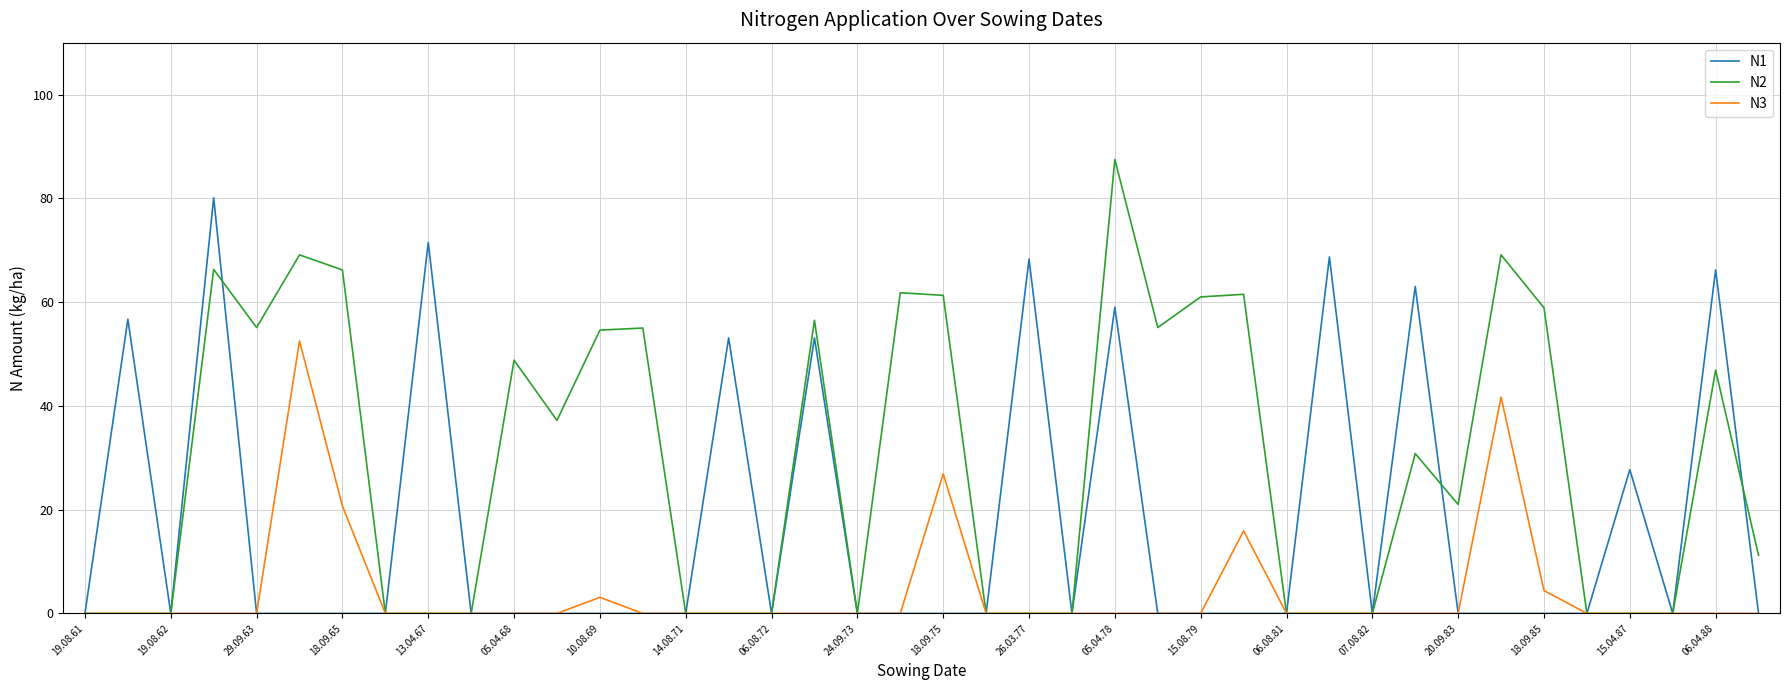

Which series has the largest total across all categories?

N2